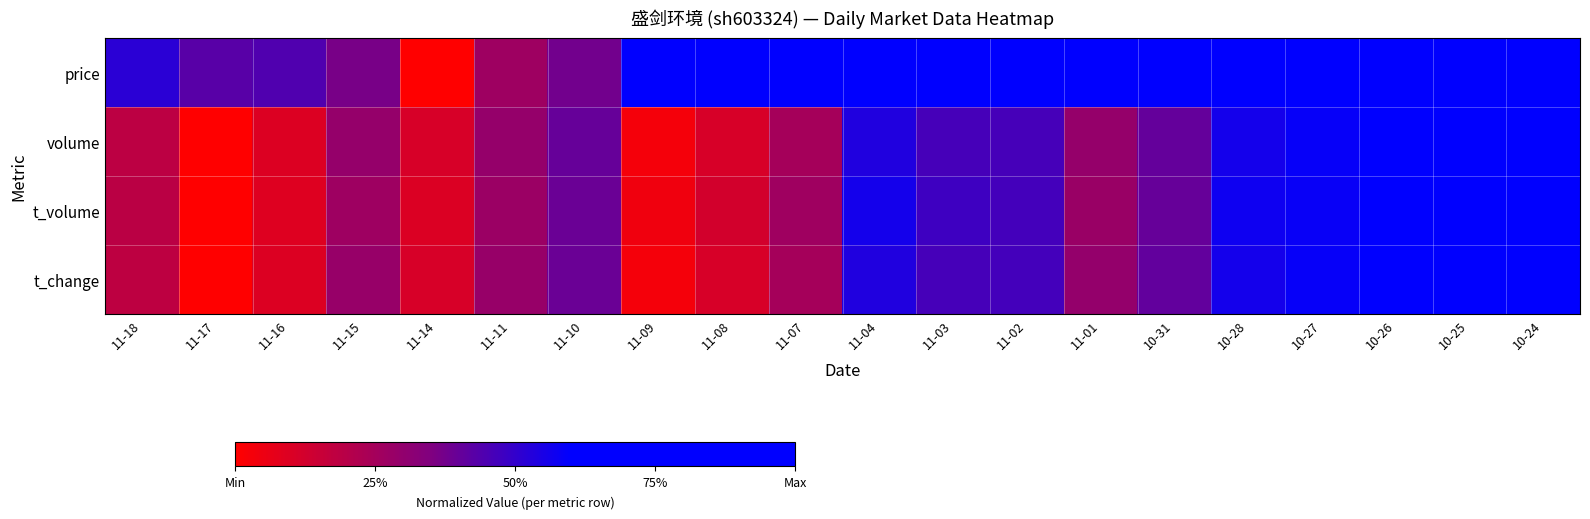

Reading left to right, extract all data points from this chart.

price: 11-18=0.5	11-17=0.4	11-16=0.4	11-15=0.4	11-14=0.0	11-11=0.3	11-10=0.4	11-09=0.6	11-08=0.7	11-07=0.8	11-04=0.9	11-03=1.0	11-02=0.8	11-01=0.7	10-31=0.7	10-28=0.7	10-27=0.7	10-26=0.9	10-25=0.9	10-24=0.9
volume: 11-18=0.2	11-17=0.0	11-16=0.1	11-15=0.3	11-14=0.1	11-11=0.3	11-10=0.4	11-09=0.0	11-08=0.1	11-07=0.2	11-04=0.5	11-03=0.5	11-02=0.5	11-01=0.3	10-31=0.4	10-28=0.6	10-27=0.6	10-26=1.0	10-25=0.7	10-24=1.0
t_volume: 11-18=0.2	11-17=0.0	11-16=0.1	11-15=0.3	11-14=0.1	11-11=0.3	11-10=0.4	11-09=0.0	11-08=0.1	11-07=0.3	11-04=0.6	11-03=0.5	11-02=0.5	11-01=0.3	10-31=0.4	10-28=0.6	10-27=0.6	10-26=1.0	10-25=0.7	10-24=1.0
t_change: 11-18=0.2	11-17=0.0	11-16=0.1	11-15=0.3	11-14=0.1	11-11=0.3	11-10=0.4	11-09=0.0	11-08=0.1	11-07=0.2	11-04=0.5	11-03=0.5	11-02=0.5	11-01=0.3	10-31=0.4	10-28=0.6	10-27=0.6	10-26=1.0	10-25=0.7	10-24=1.0